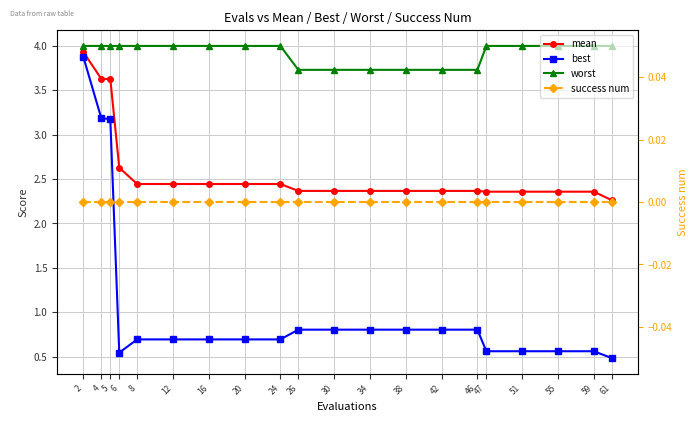

What is the value of the best point at the 7th from the left?

0.7